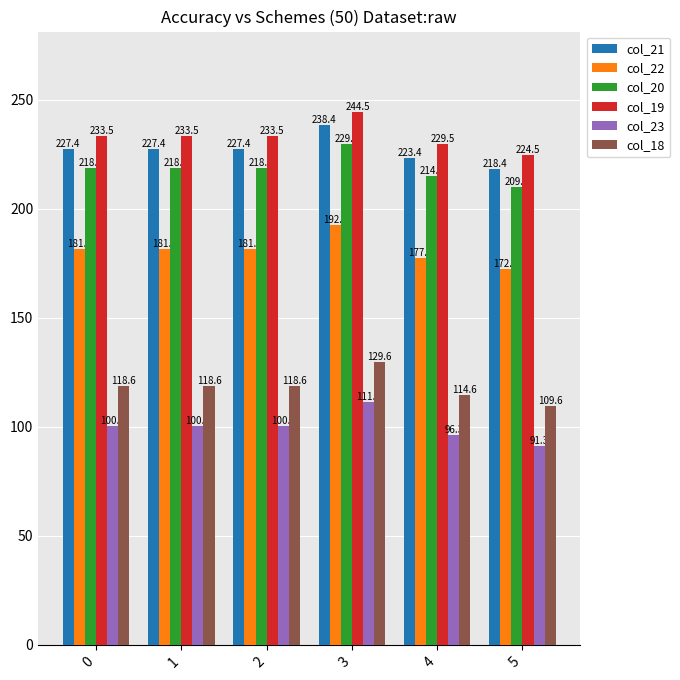

How many bars are there in each group?

6